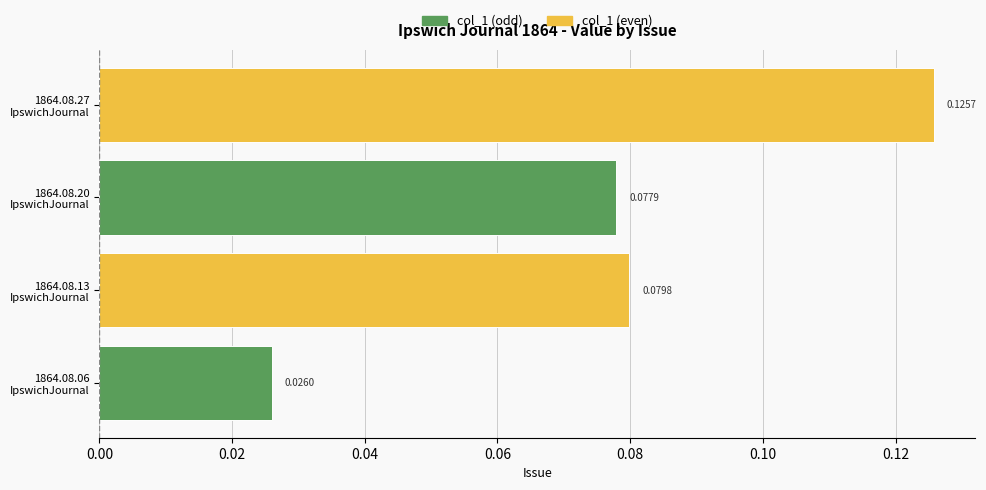

What is the sum of all values?

0.3